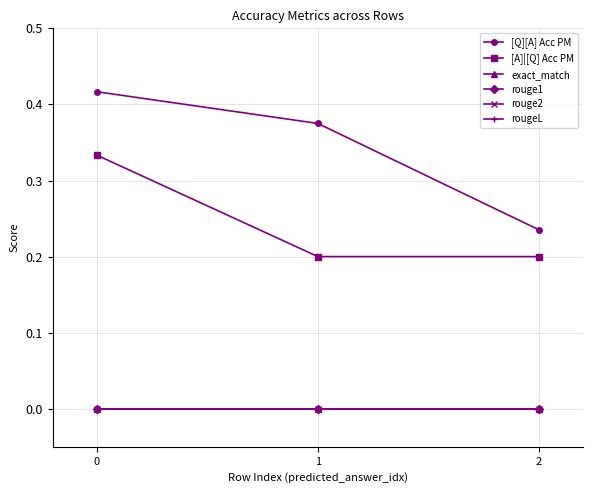

What is the difference between the maximum and minimum values in the [A]|[Q] Acc PM series?

0.1